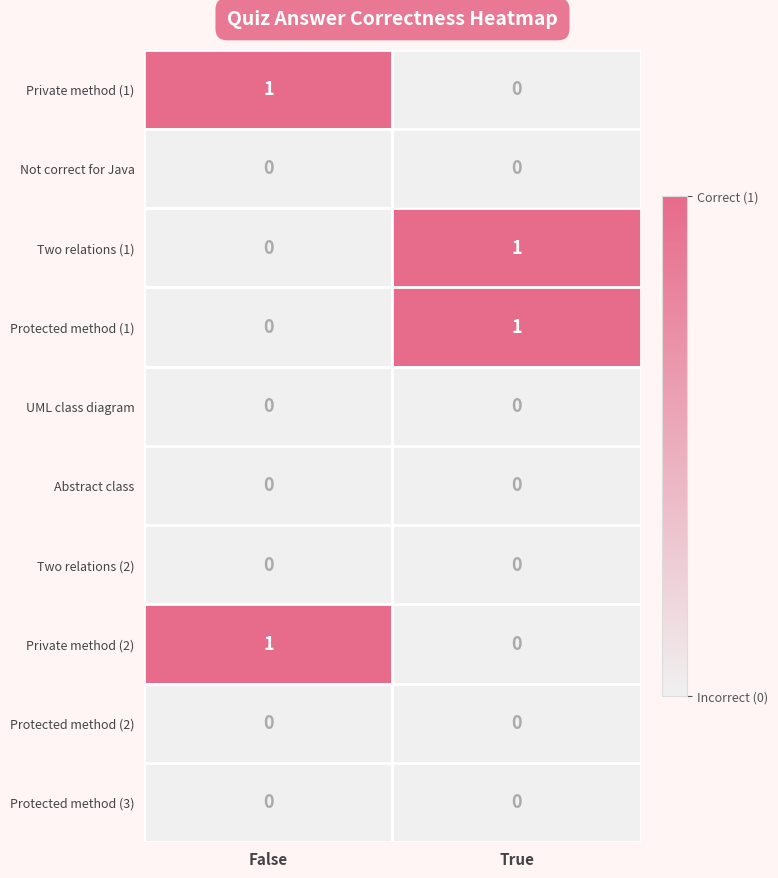

The Two relations (2) series shows 0 at False. True or false?

True